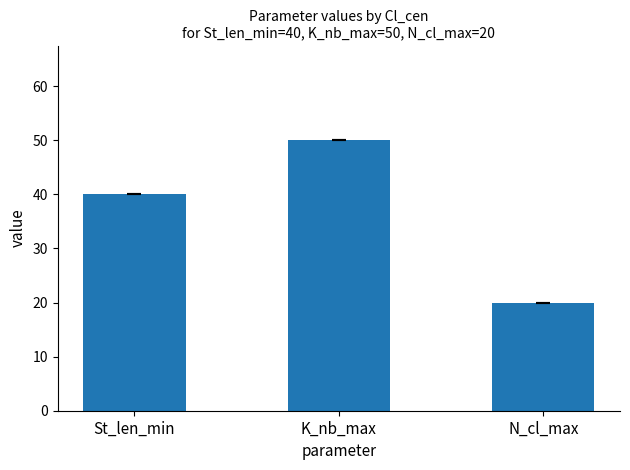

Which label corresponds to the largest value in the chart?

K_nb_max